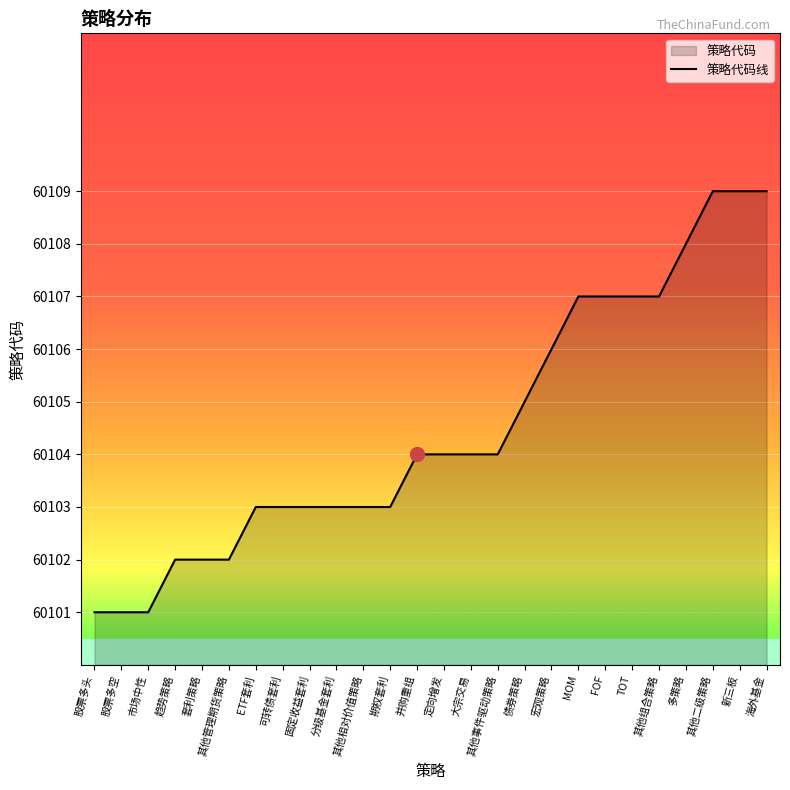

How many values exceed 60104?

10